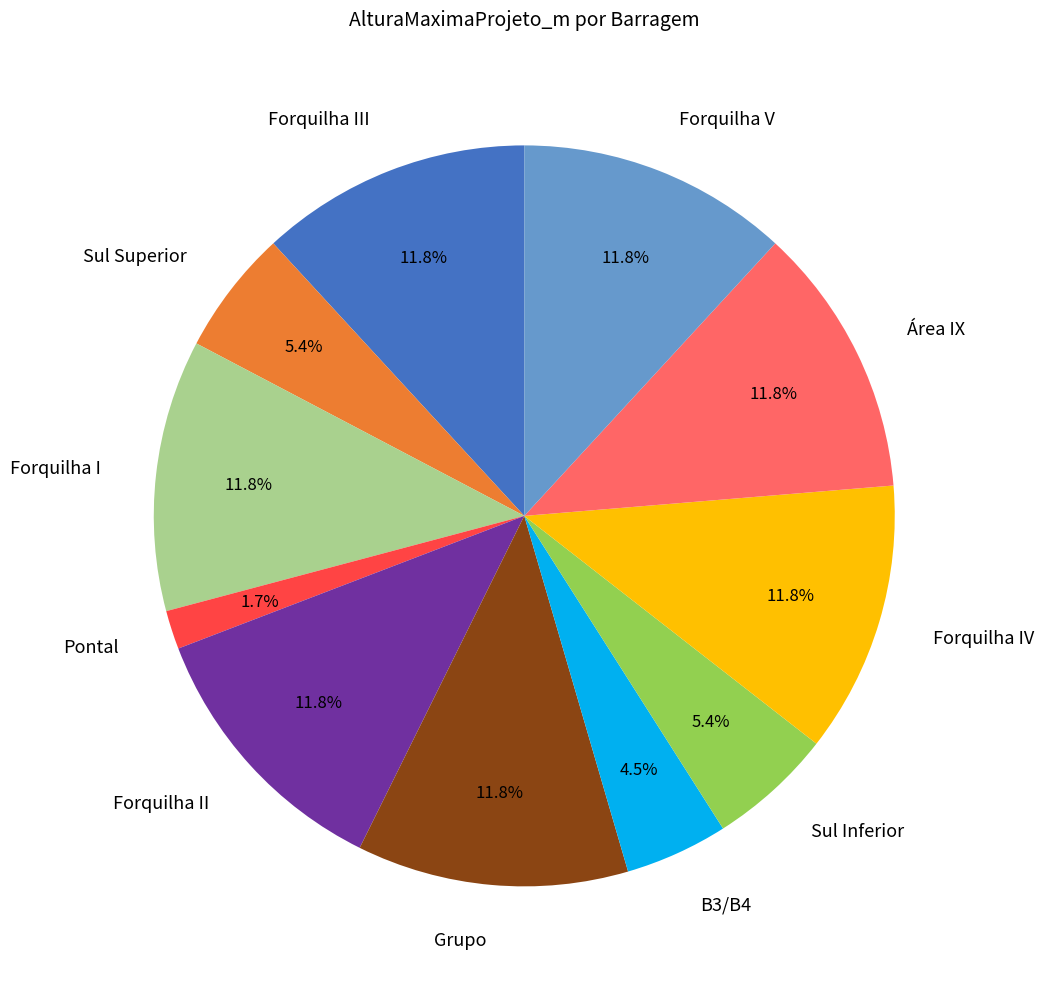

Combined, do B3/B4 and Área IX account for over 50%?

No